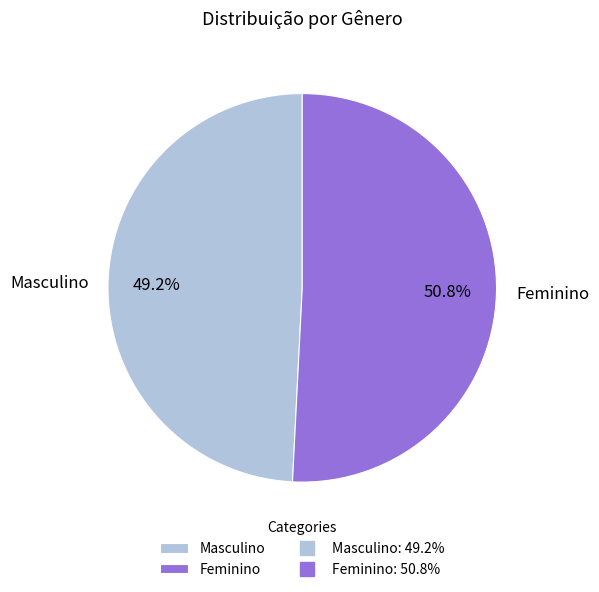

The Masculino slice represents 49% of the pie. True or false?

True